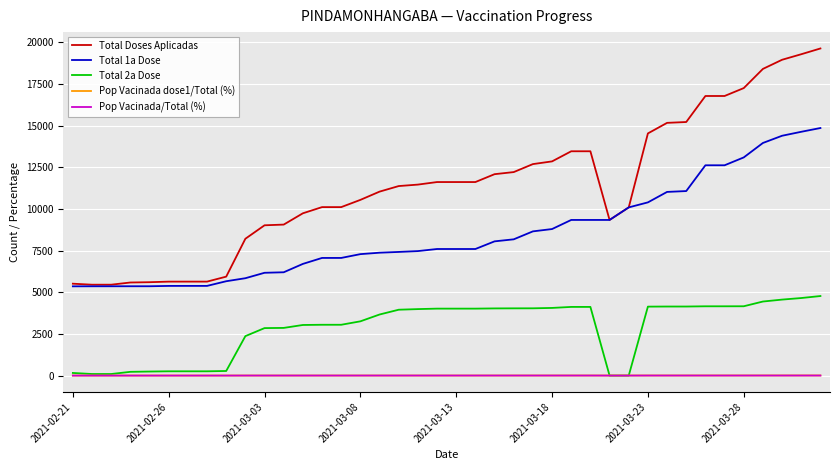

What is the maximum value for Total 1a Dose?

14856.0